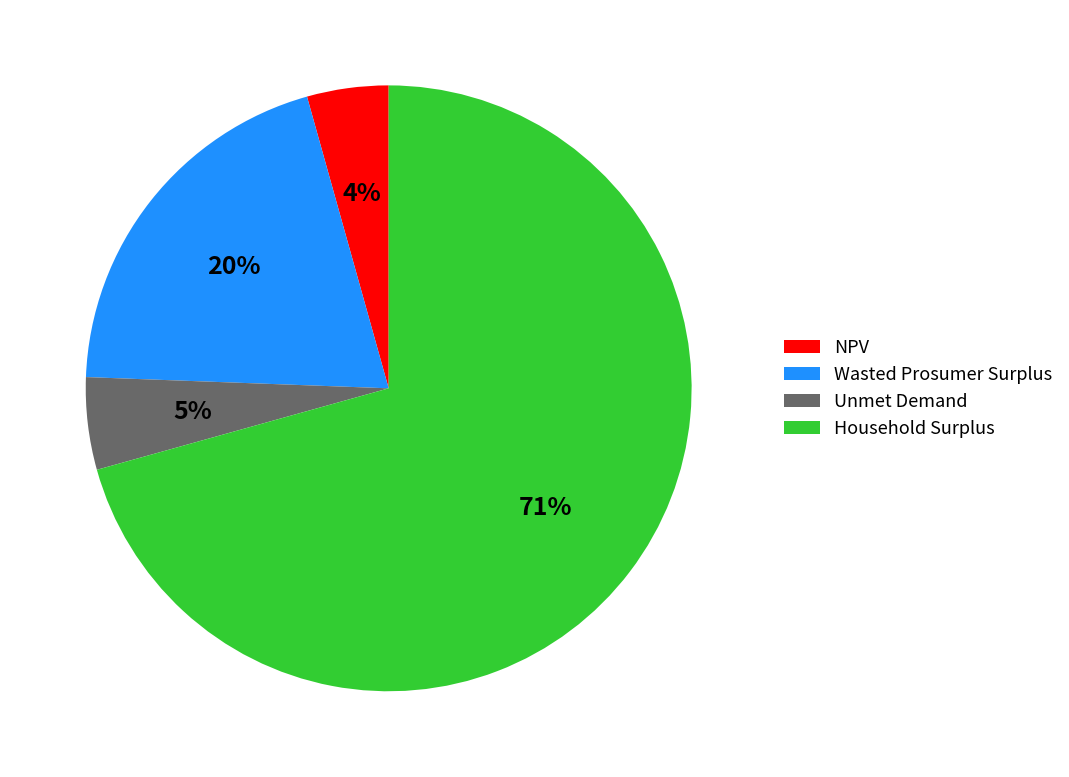

Which category accounts for the majority?

Household Surplus